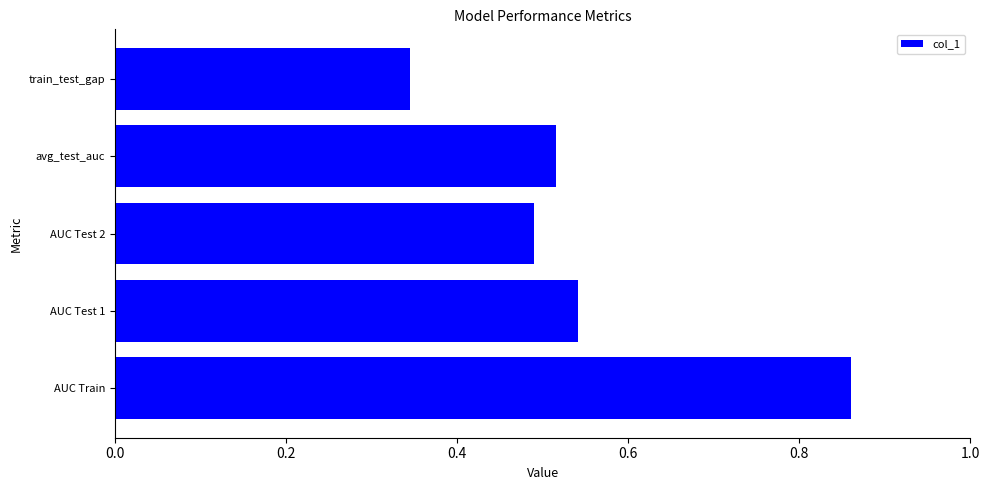

At which label is the value closest to 0?

train_test_gap